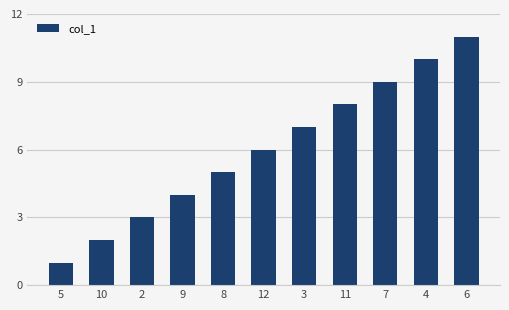

What is the change in value from 2 to 8?

+2